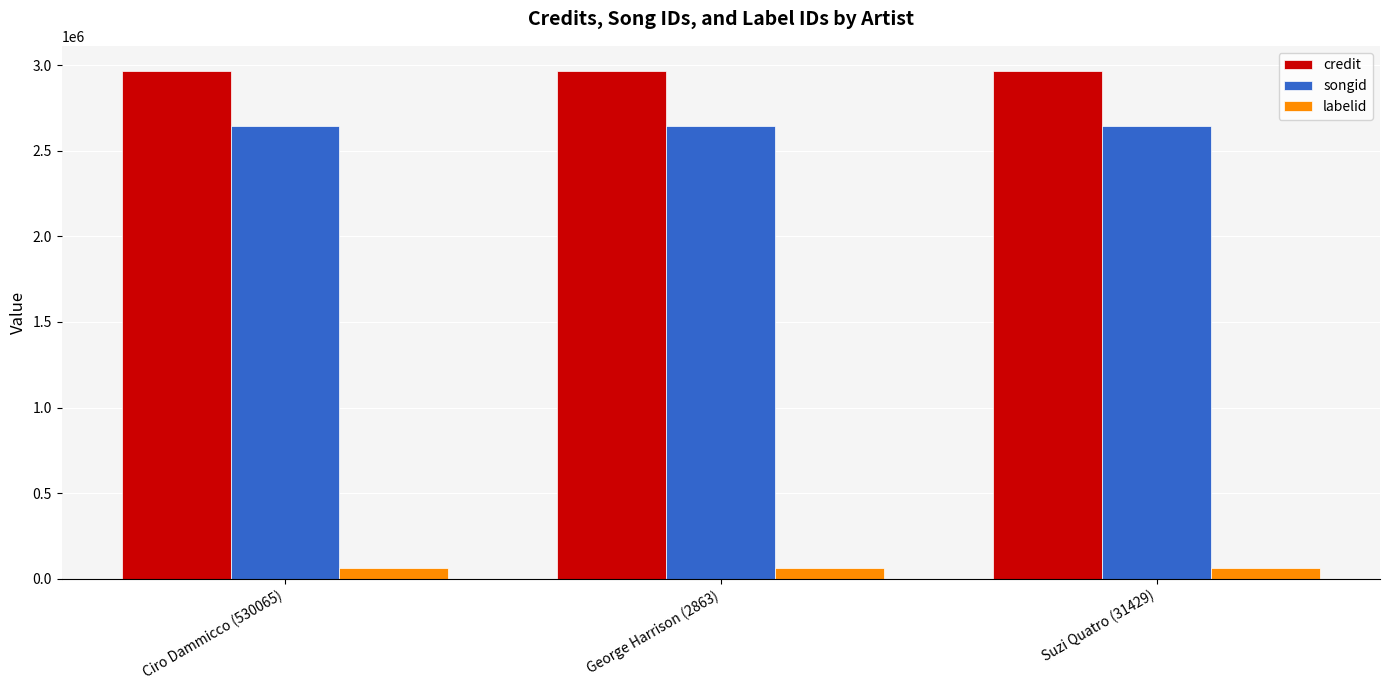

The value of songid at Suzi Quatro (31429) is 3550211. True or false?

False